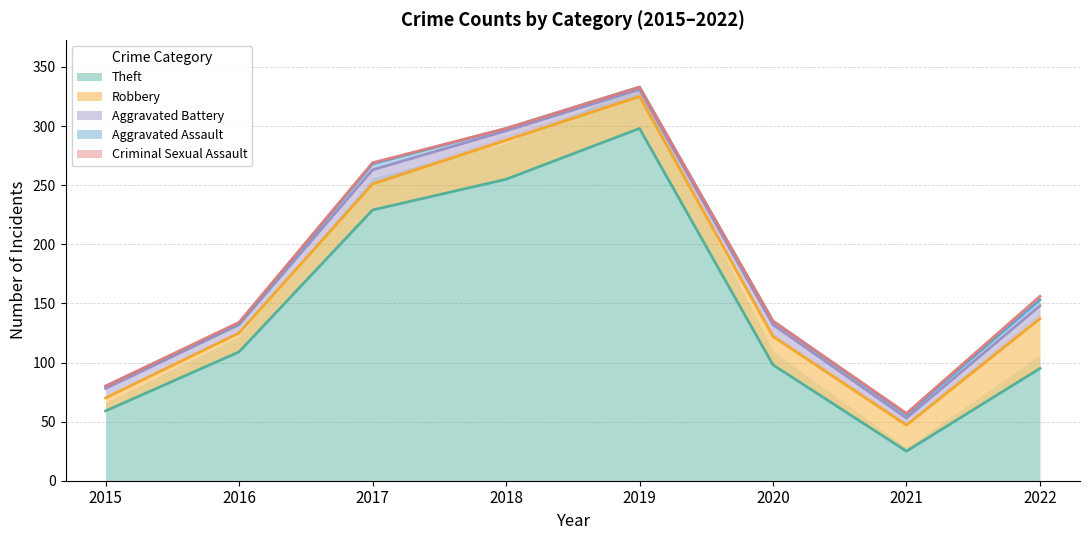

Reading left to right, transcribe all the data shown in this chart.

Theft: 2015=59	2016=109	2017=229	2018=255	2019=298	2020=98	2021=25	2022=95
Robbery: 2015=11	2016=16	2017=22	2018=33	2019=27	2020=24	2021=22	2022=42
Aggravated Battery: 2015=8	2016=7	2017=12	2018=8	2019=6	2020=10	2021=6	2022=11
Aggravated Assault: 2015=2	2016=1	2017=5	2018=2	2019=2	2020=3	2021=3	2022=5
Criminal Sexual Assault: 2015=0	2016=1	2017=1	2018=0	2019=0	2020=0	2021=1	2022=3